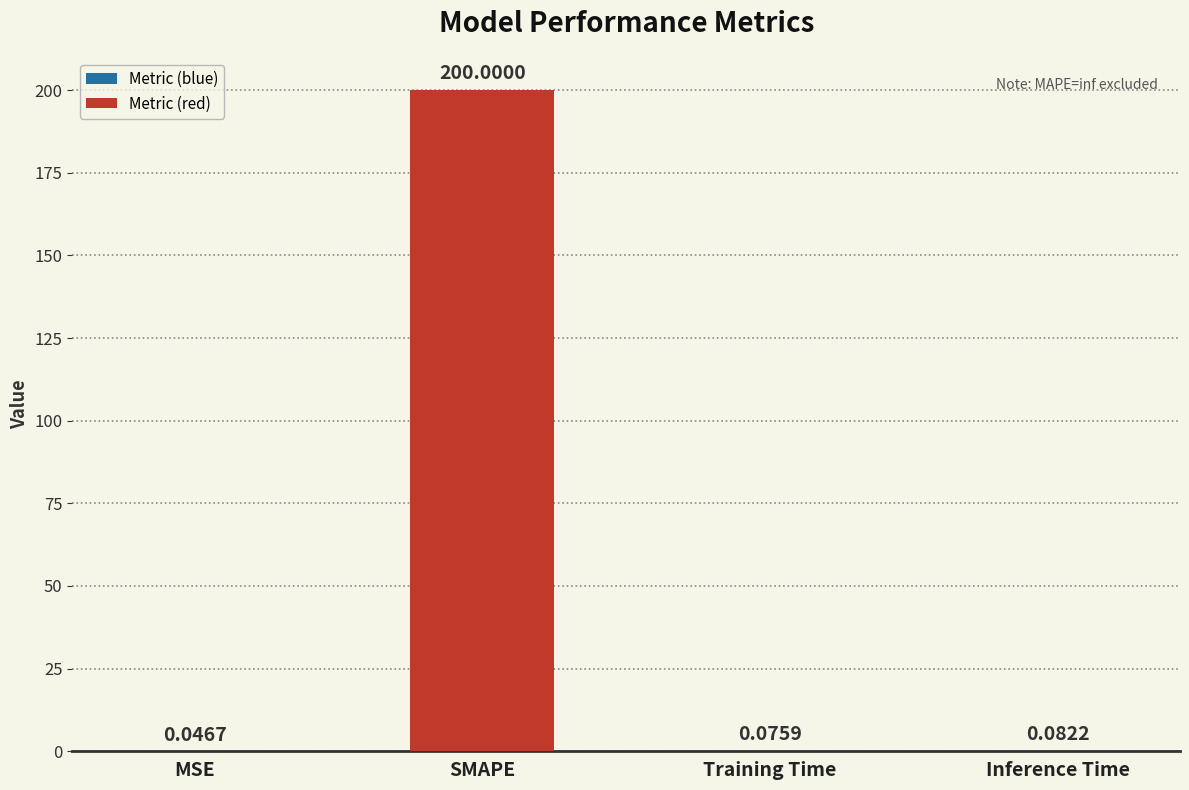

What is the sum of all values?

200.2